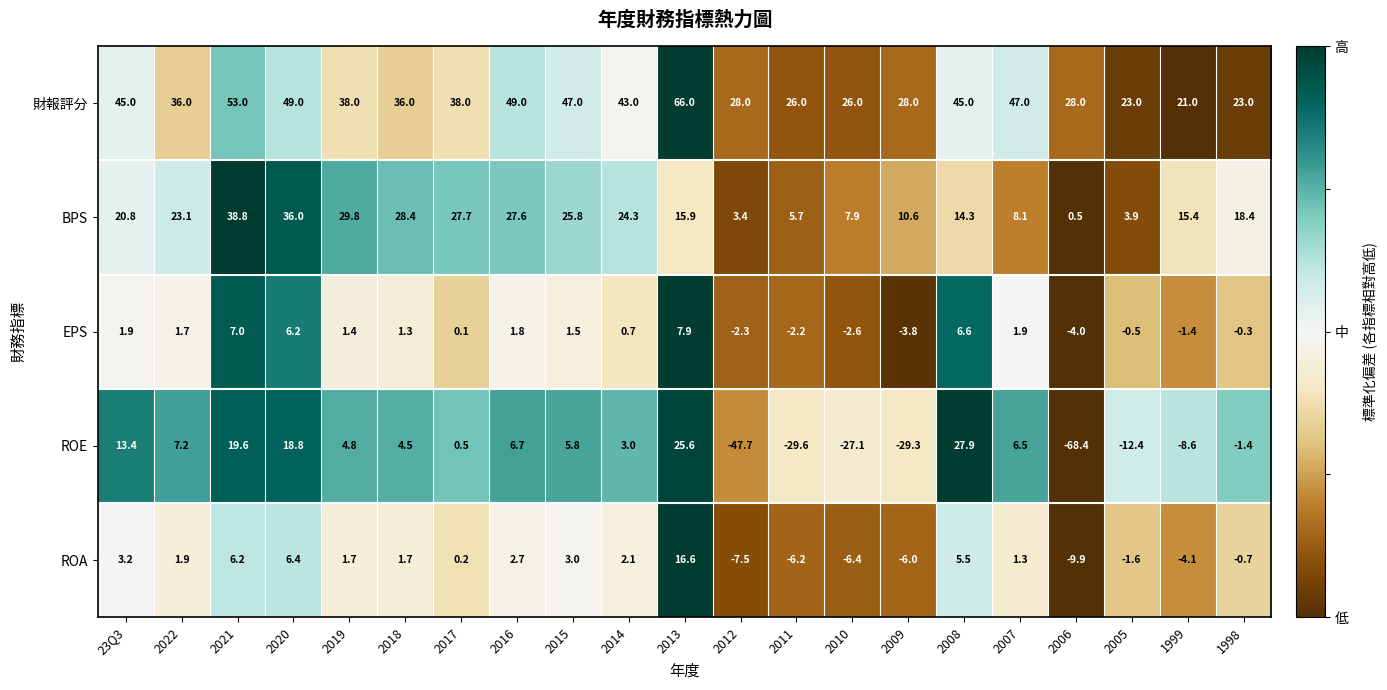

At 2015, list the series in order from largest to smallest.

財報評分, BPS, ROE, ROA, EPS